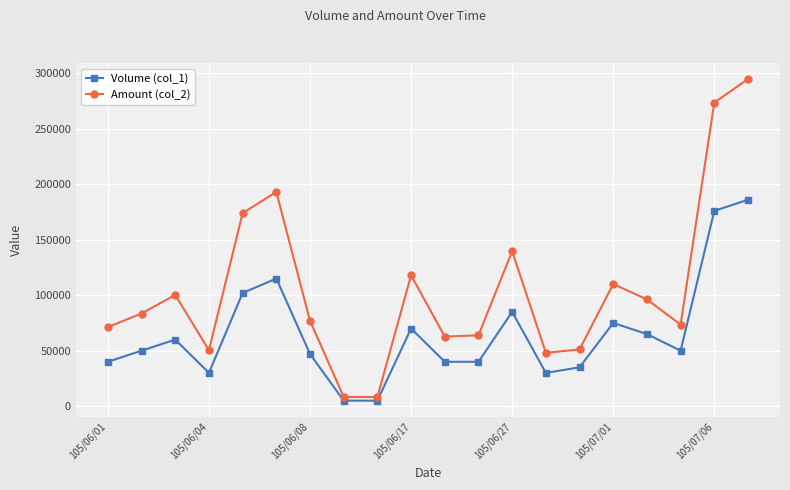

Does the chart display data point markers on the line(s)?

Yes